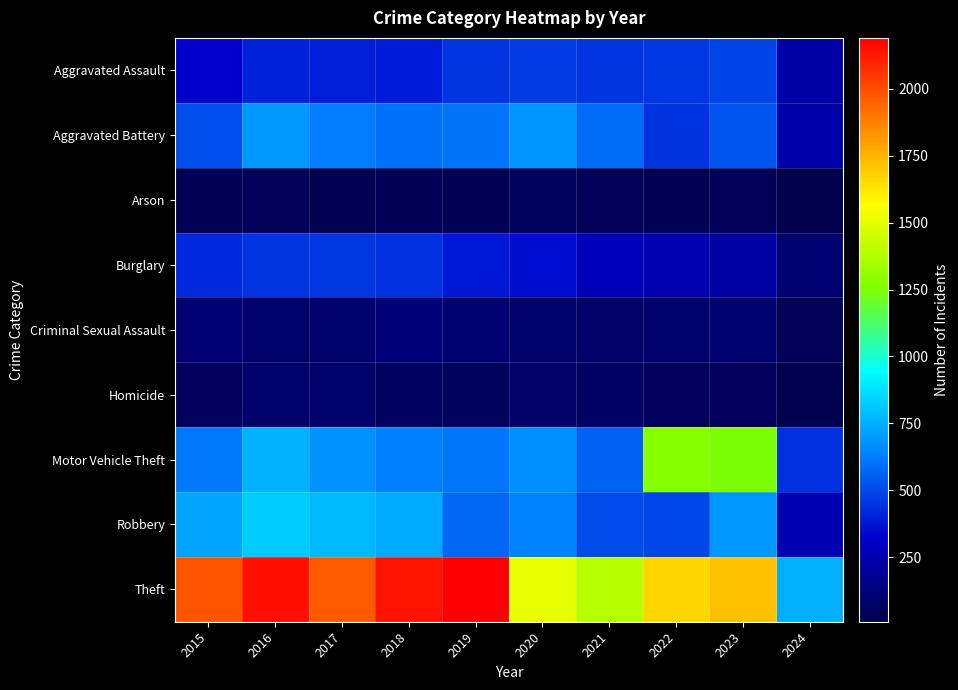

What is the total value across all series at 2024?

2092